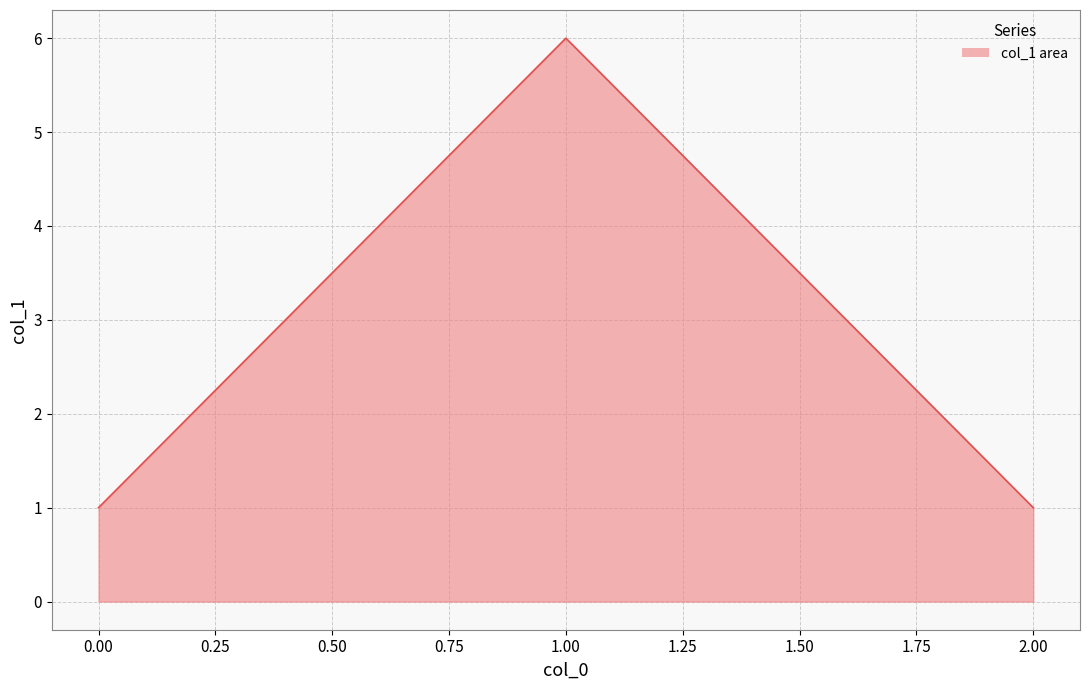

What is the difference between the maximum and minimum values?

5